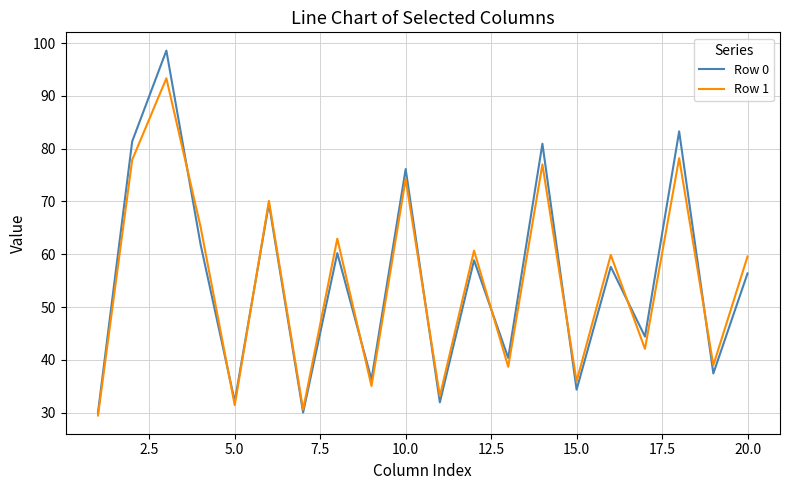

What is the minimum value shown in the chart?

29.5